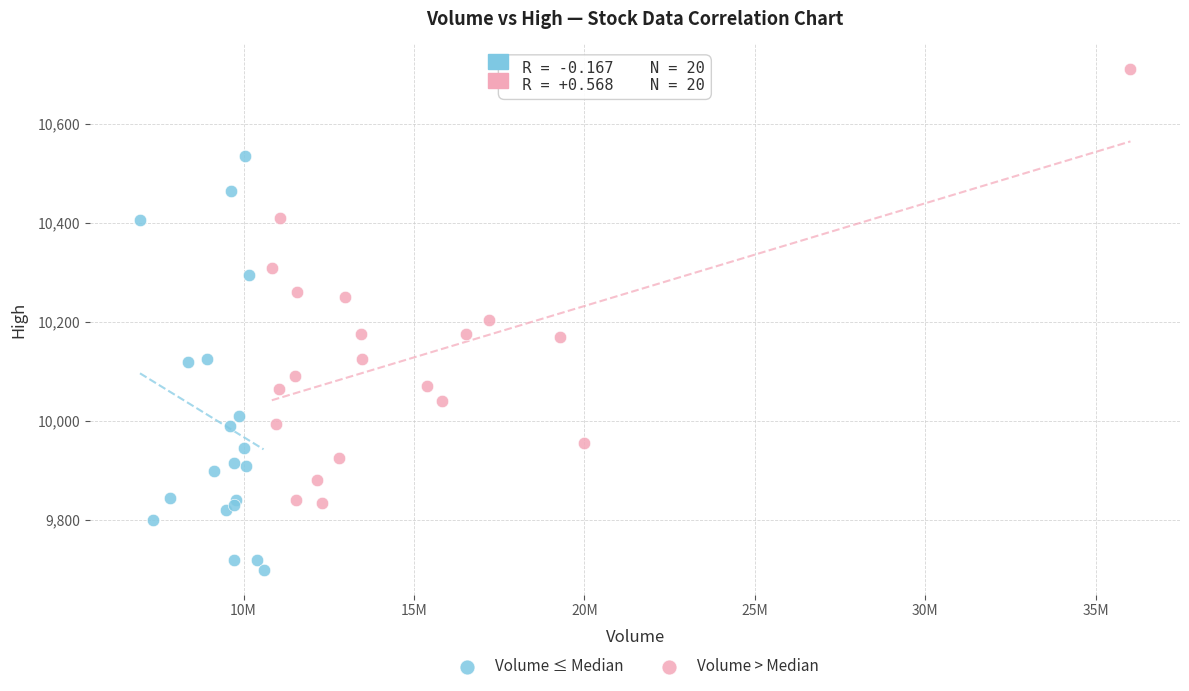

Which series reaches the minimum Y coordinate?

Volume ≤ Median